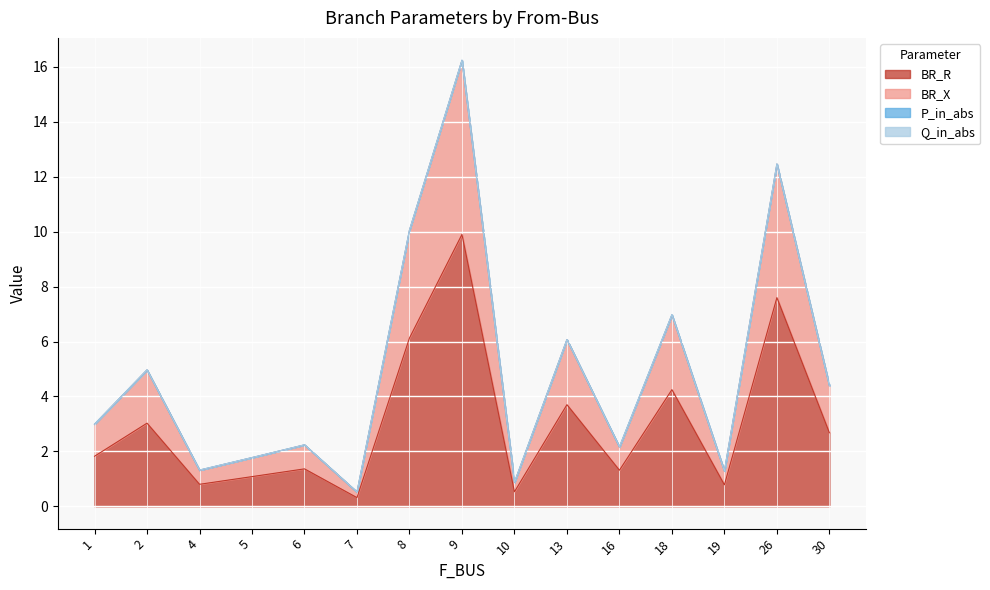

List the labels in order of BR_X value, largest first.

9, 26, 8, 18, 13, 2, 30, 1, 6, 16, 5, 4, 19, 10, 7